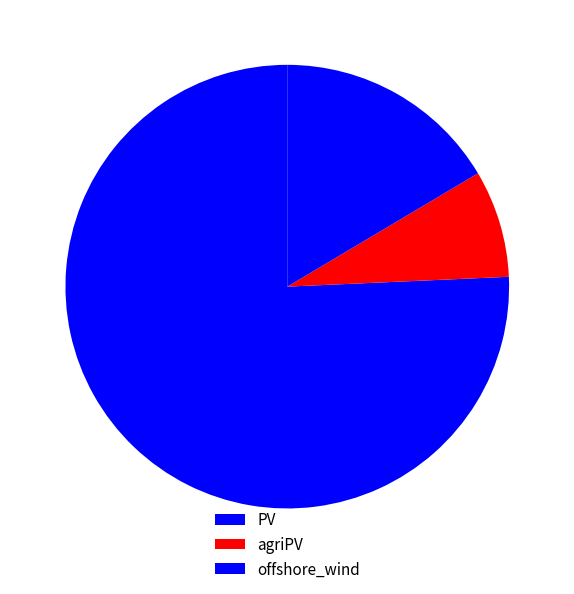

What is the change in value from PV to agriPV?

-43993.3